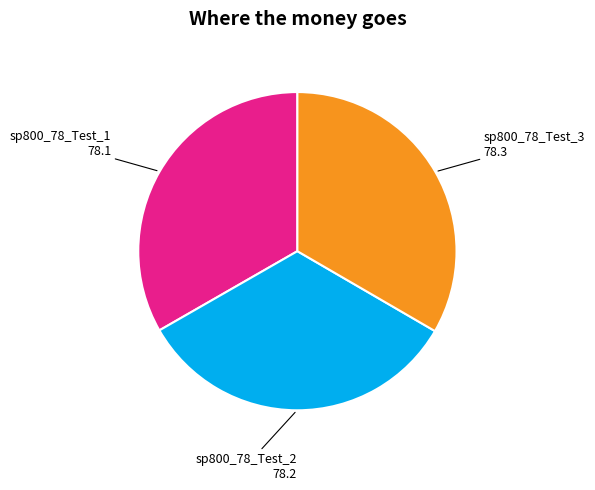

Count the number of slices in the pie.

3